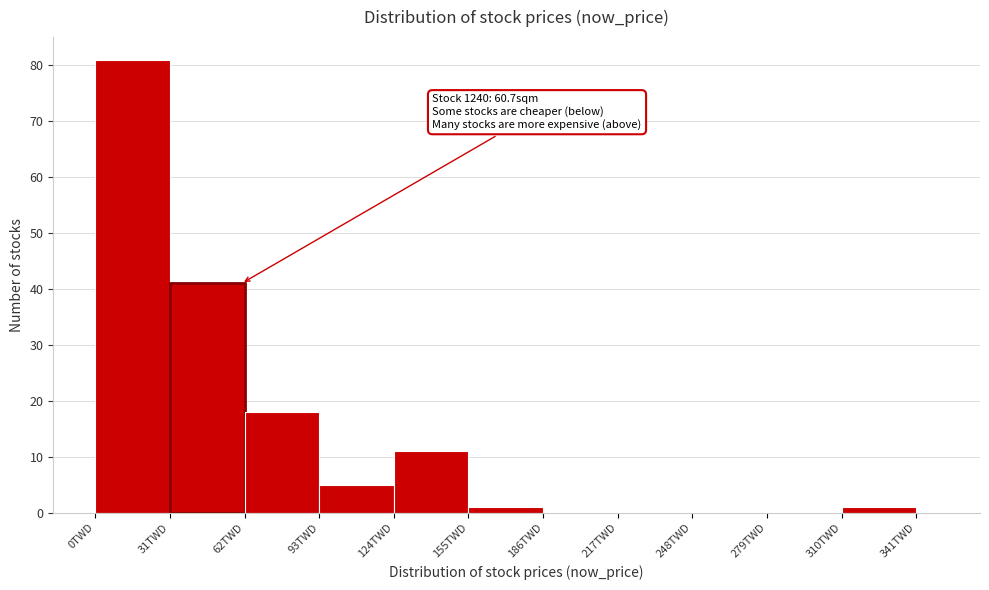

Around what value on the x-axis is the tallest bar? Give the approximate position of its centre, as read against the axis.

15